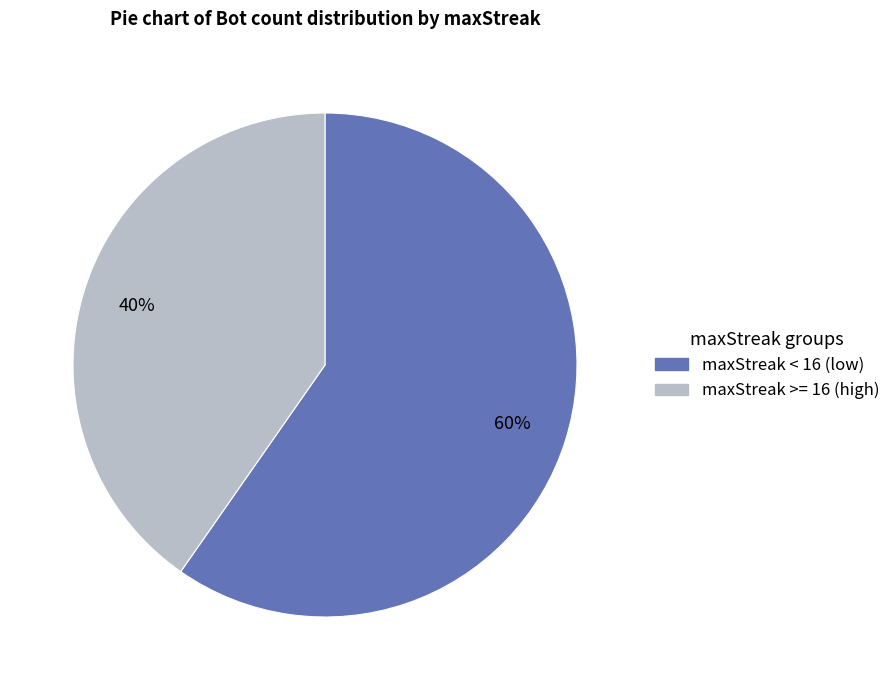

Is there a majority slice in this chart?

Yes